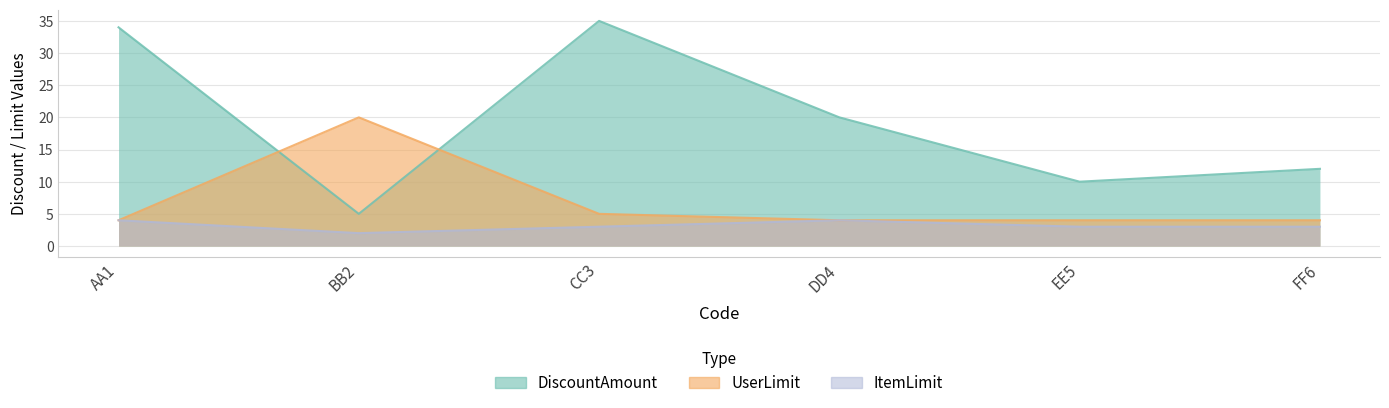

What is the average value of the DiscountAmount series?

19